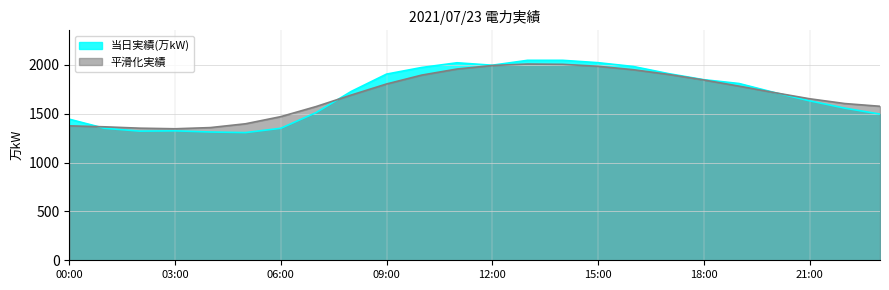

How many interior local valleys (lower than both neighbors) does the data have?

3